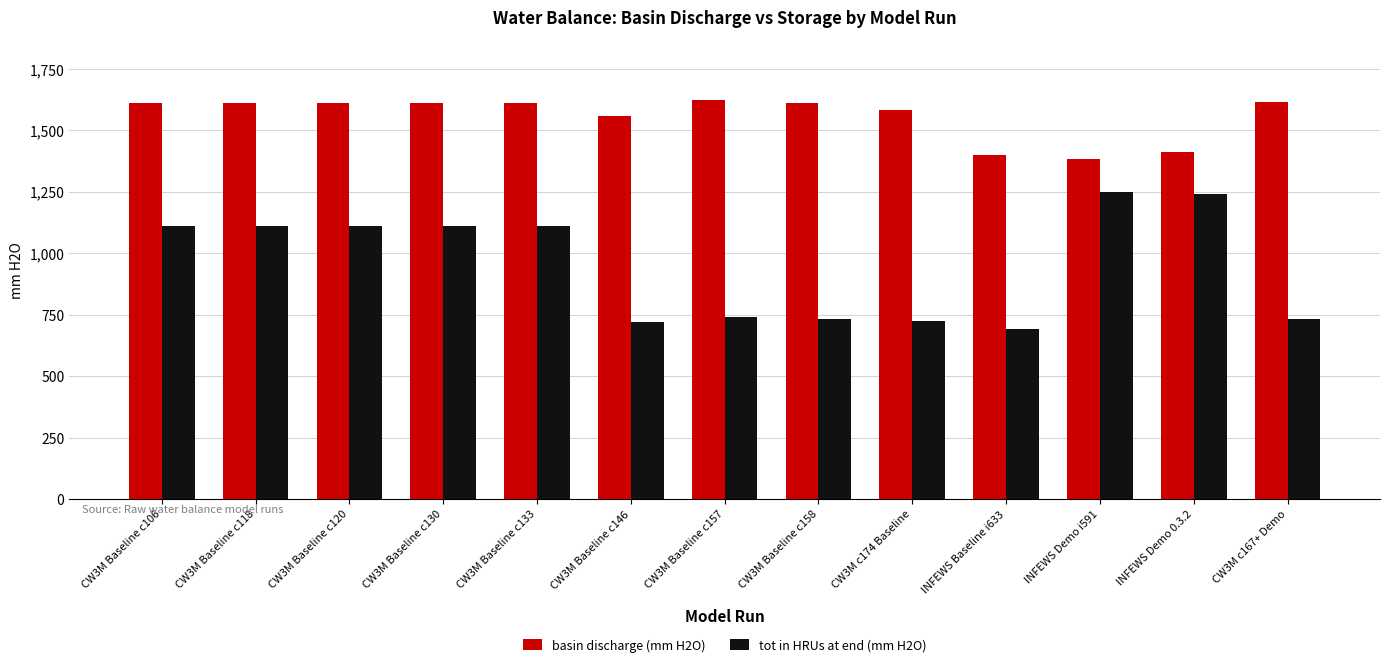

What is the greatest value displayed?

1623.2